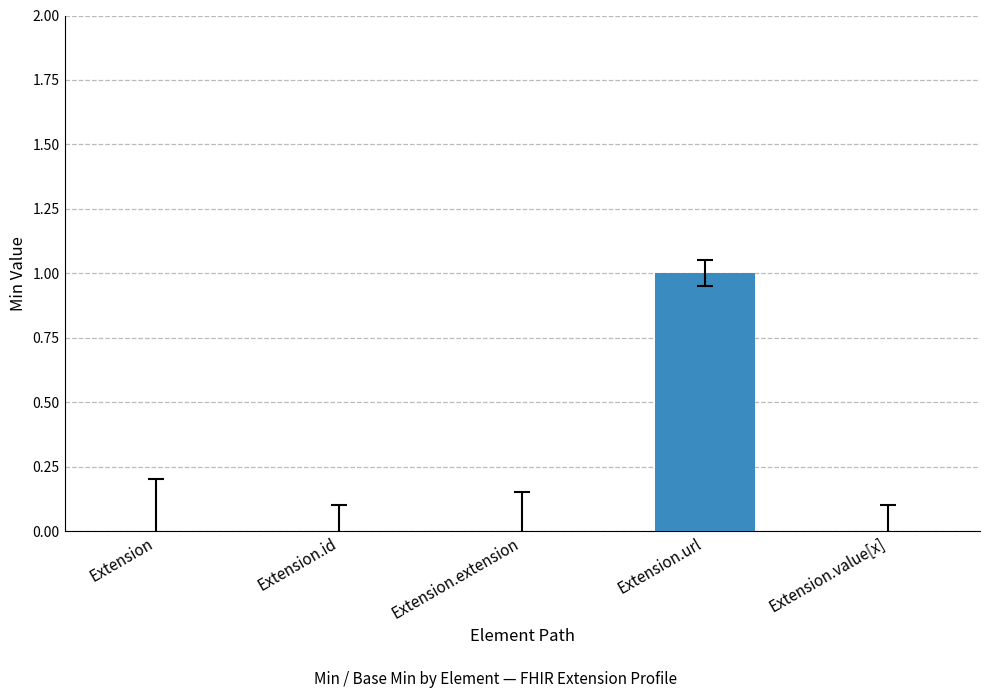

What is the change in value from Extension.extension to Extension.url?

+1